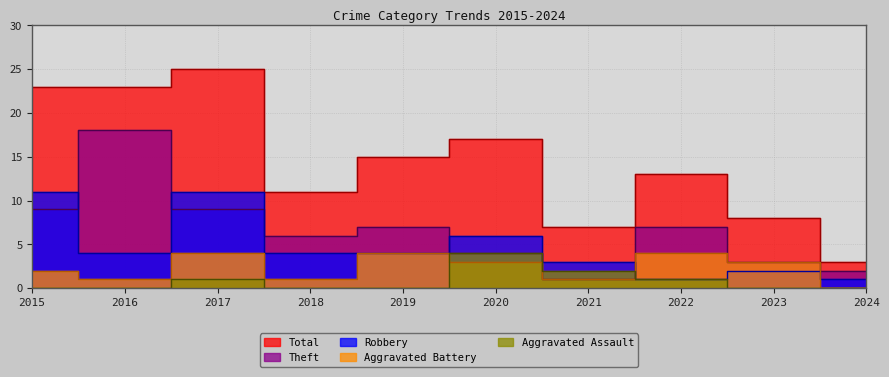

Is the value of Aggravated Battery at 2024 greater than the value of Robbery at 2017?

No